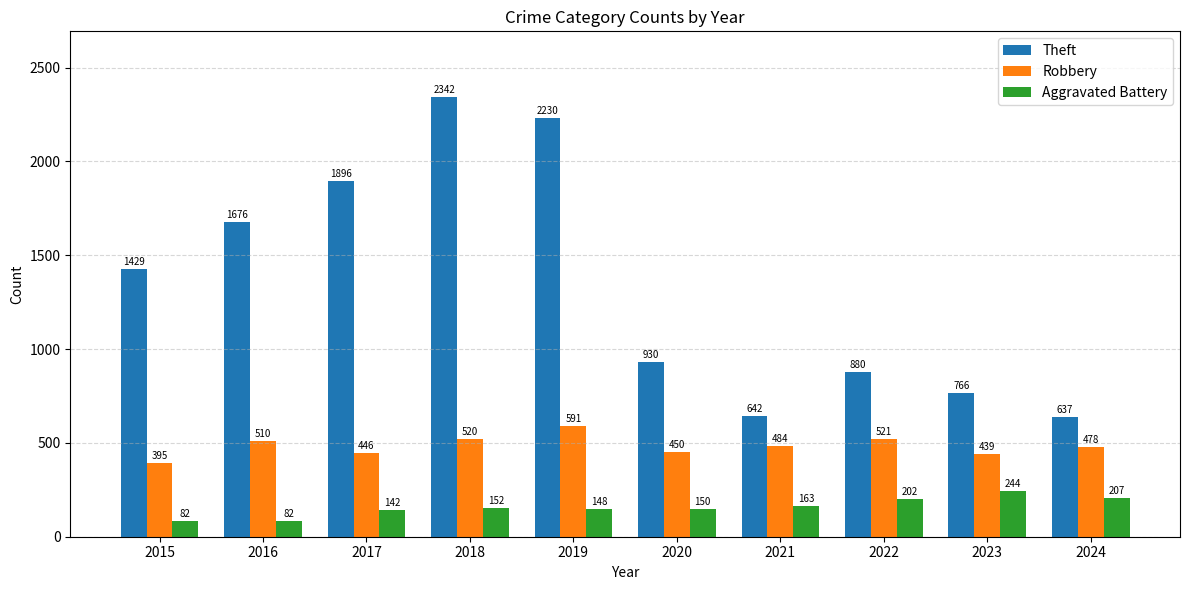

Rank the series at 2017 from lowest to highest value.

Aggravated Battery, Robbery, Theft